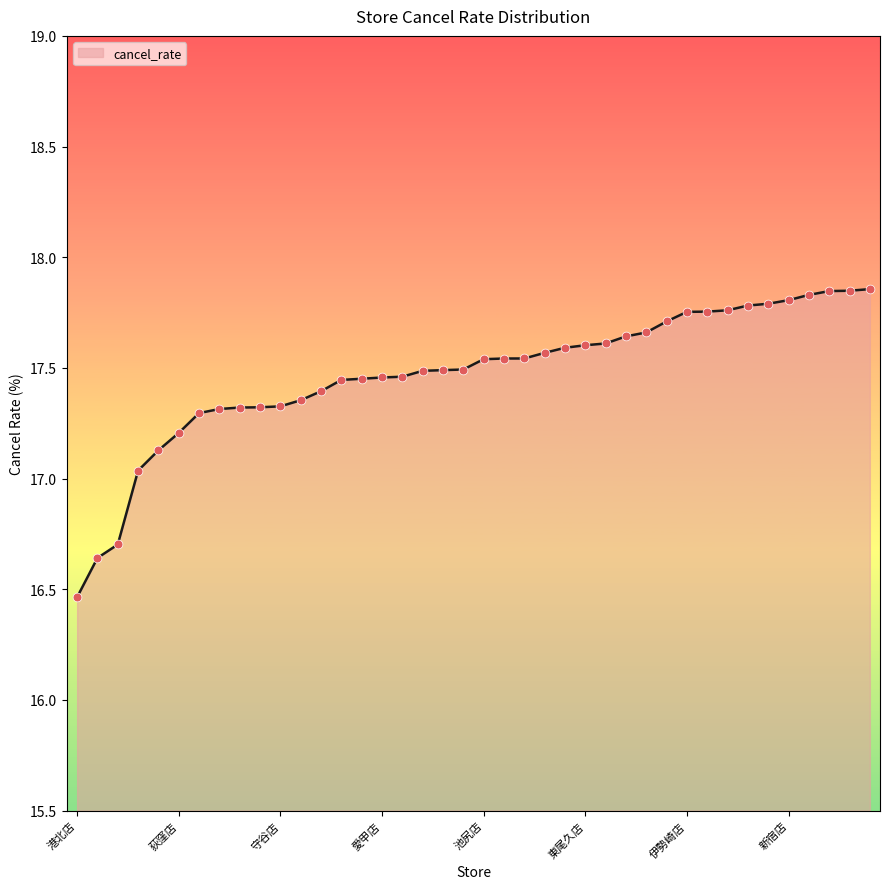

What is the difference between the maximum and minimum values?

1.4